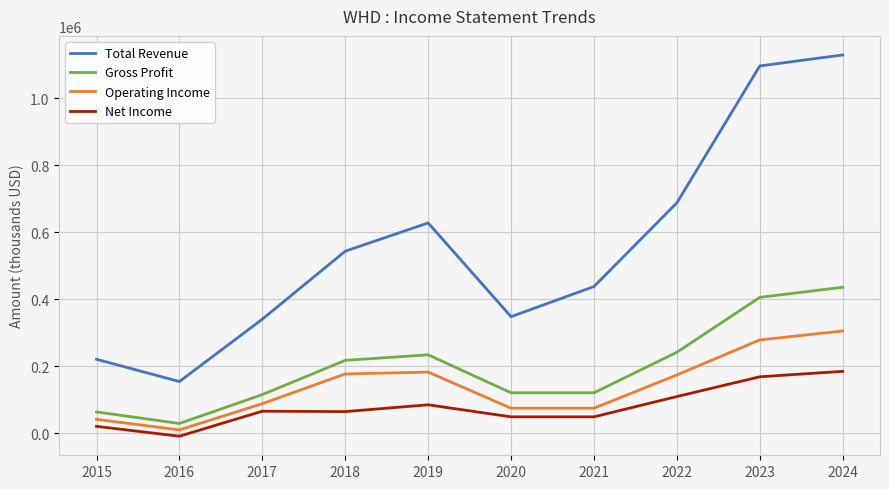

What is the sum of the Gross Profit values at 2024 and 2019?

671200